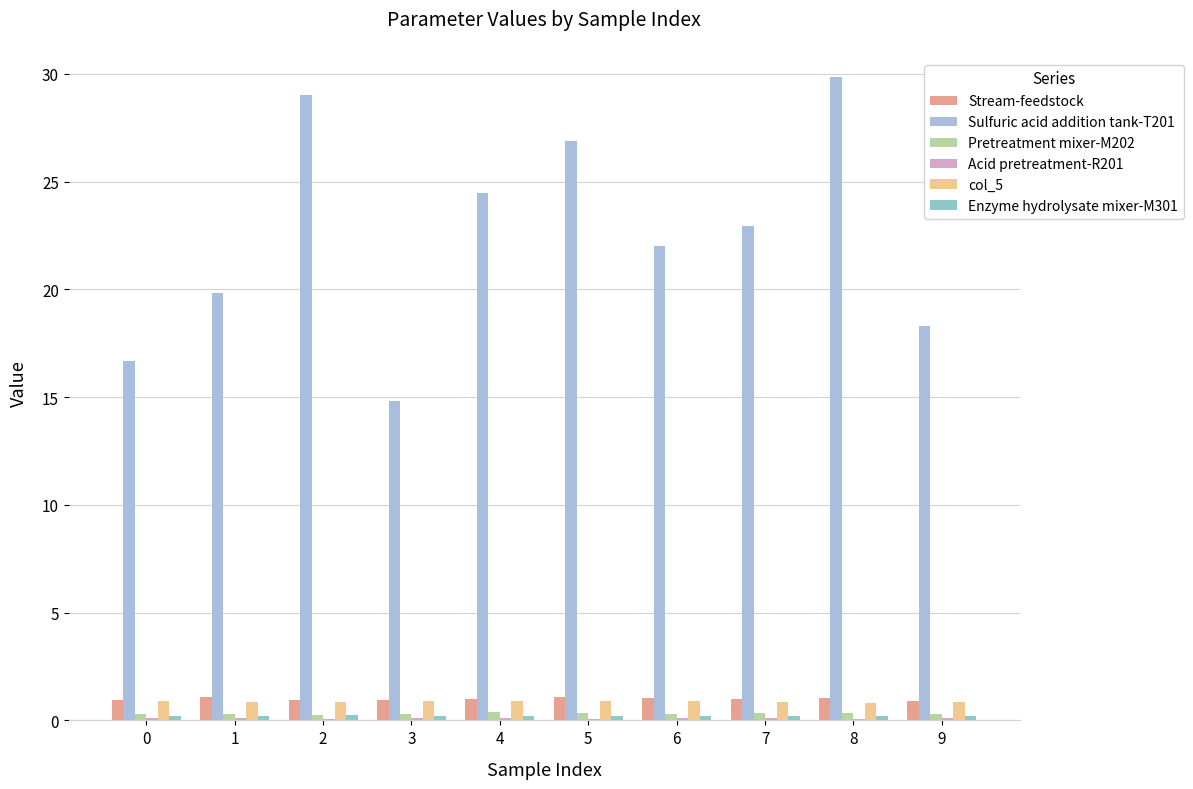

What is the sum of the Pretreatment mixer-M202 values at 4 and 5?

0.7